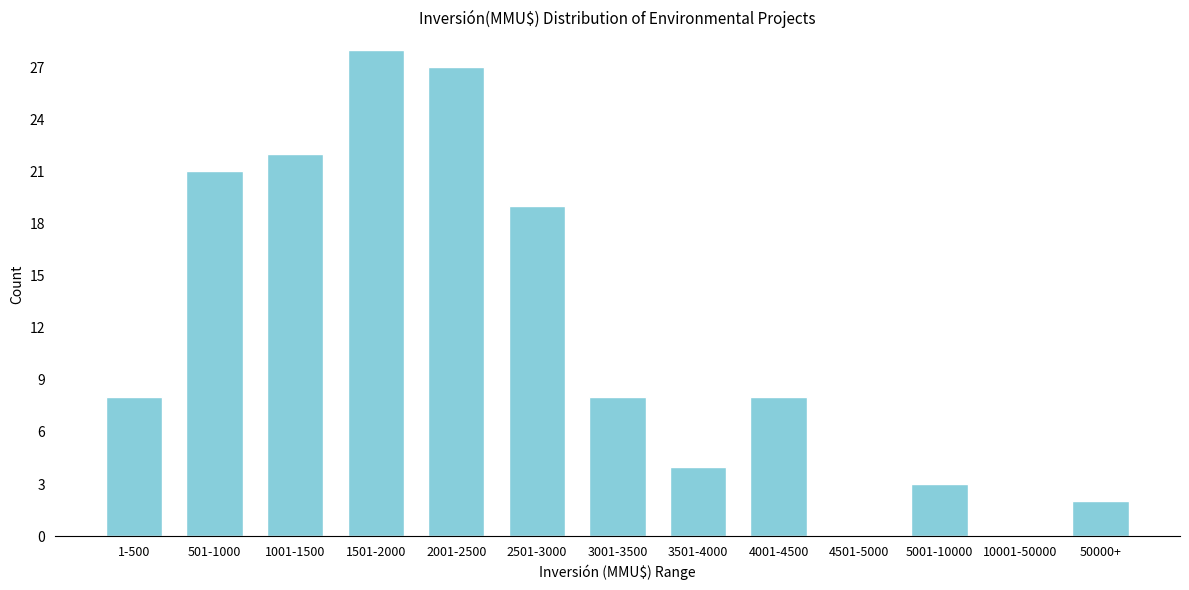

What is the maximum value shown in the chart?

28